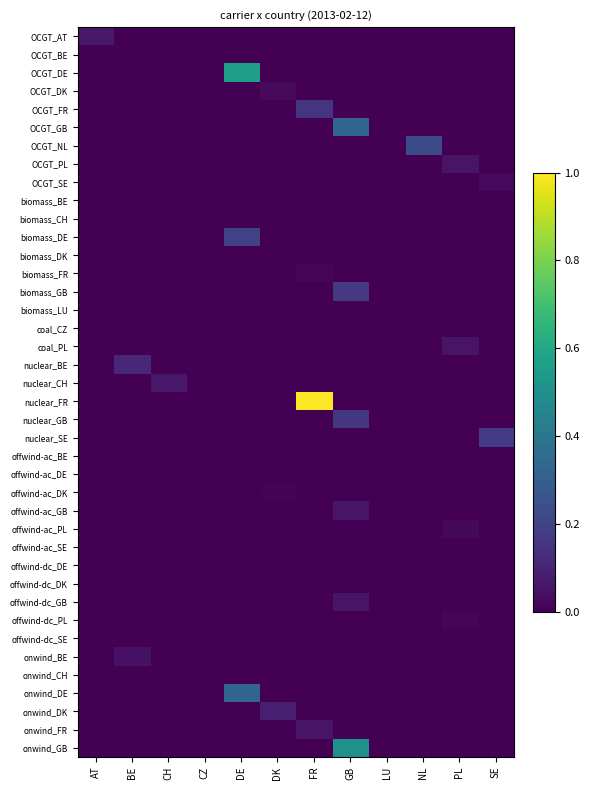

At how many categories does at least one series exceed 0?

12